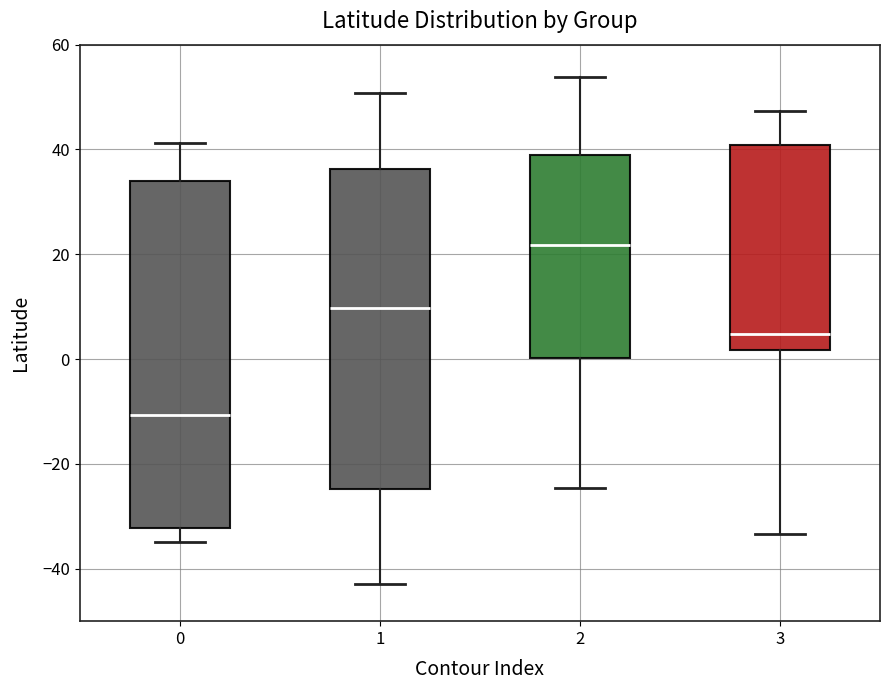

Comparing the boxes themselves (not the whiskers), which one is the tallest?

0